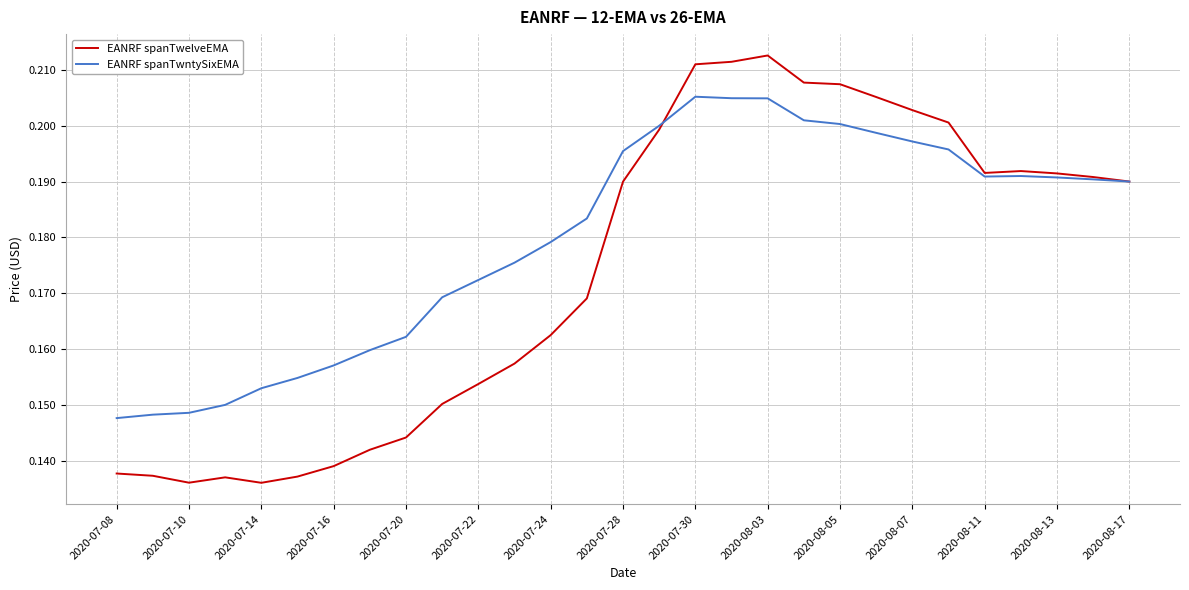

Which series has the widest spread of values?

EANRF spanTwelveEMA